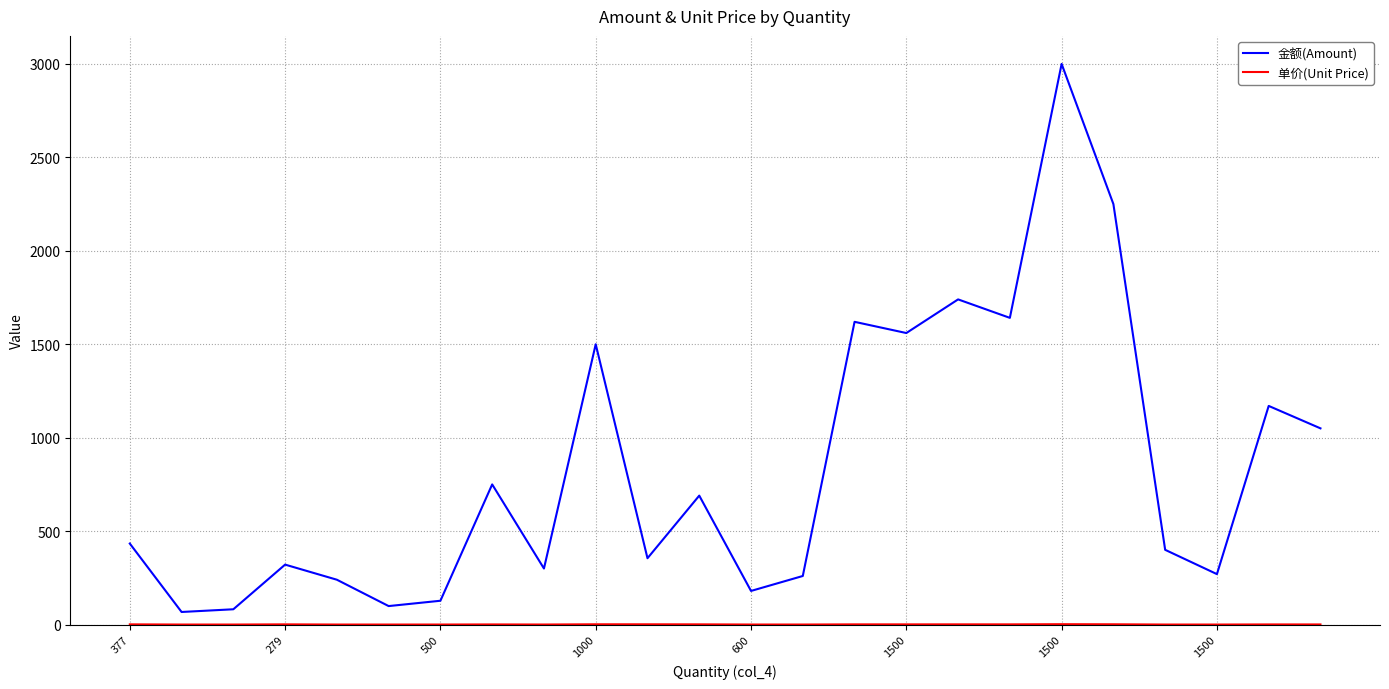

Which series has the largest total across all categories?

金额(Amount)